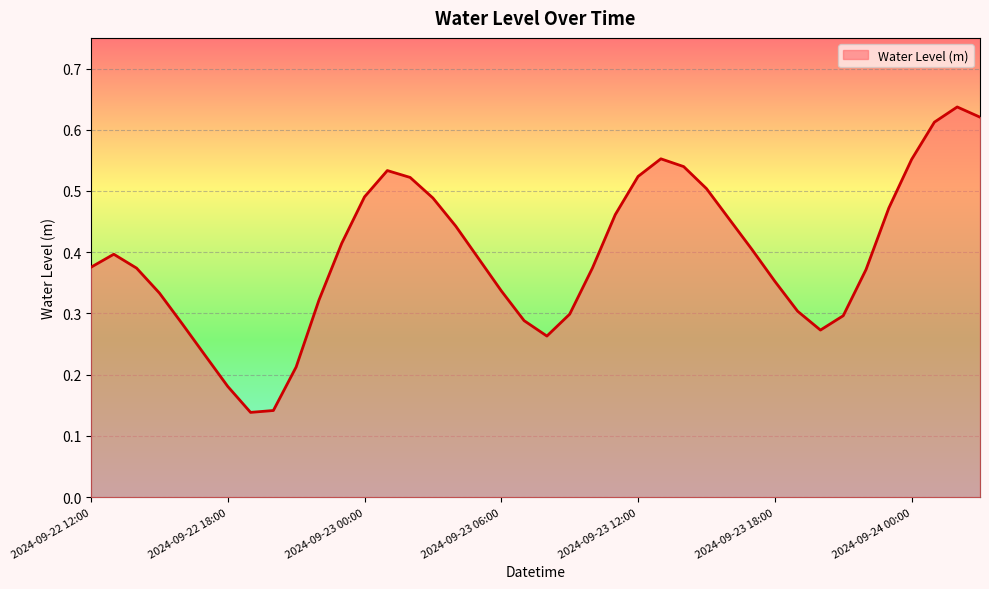

Does the chart display data point markers on the line(s)?

No